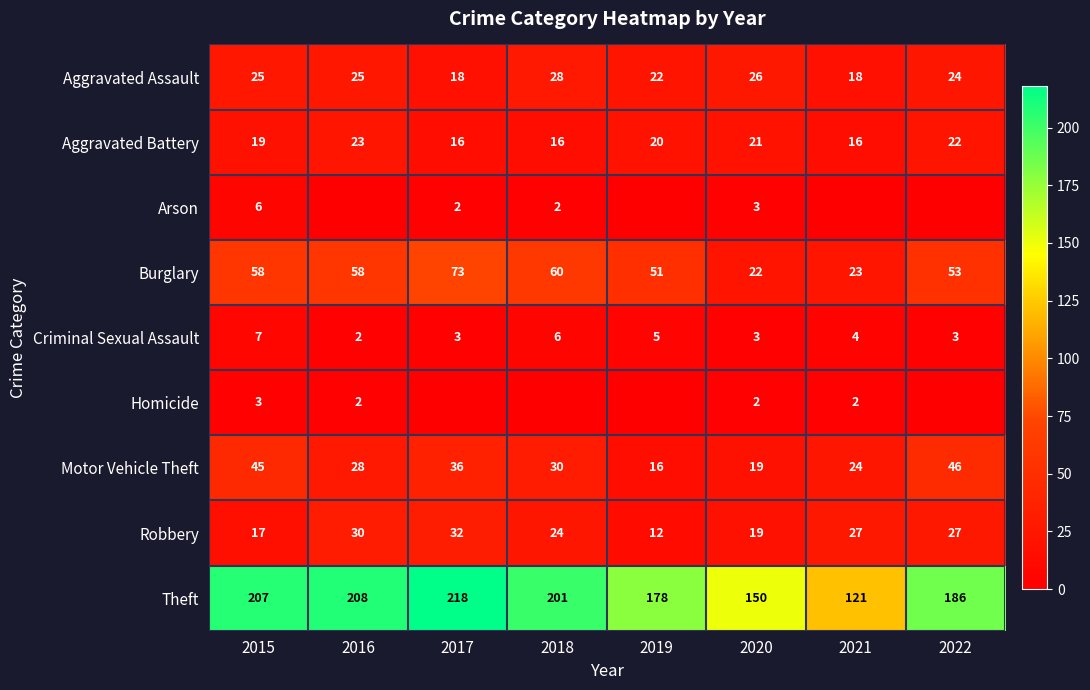

What is the spread (max minus min) of values at 2017?

218